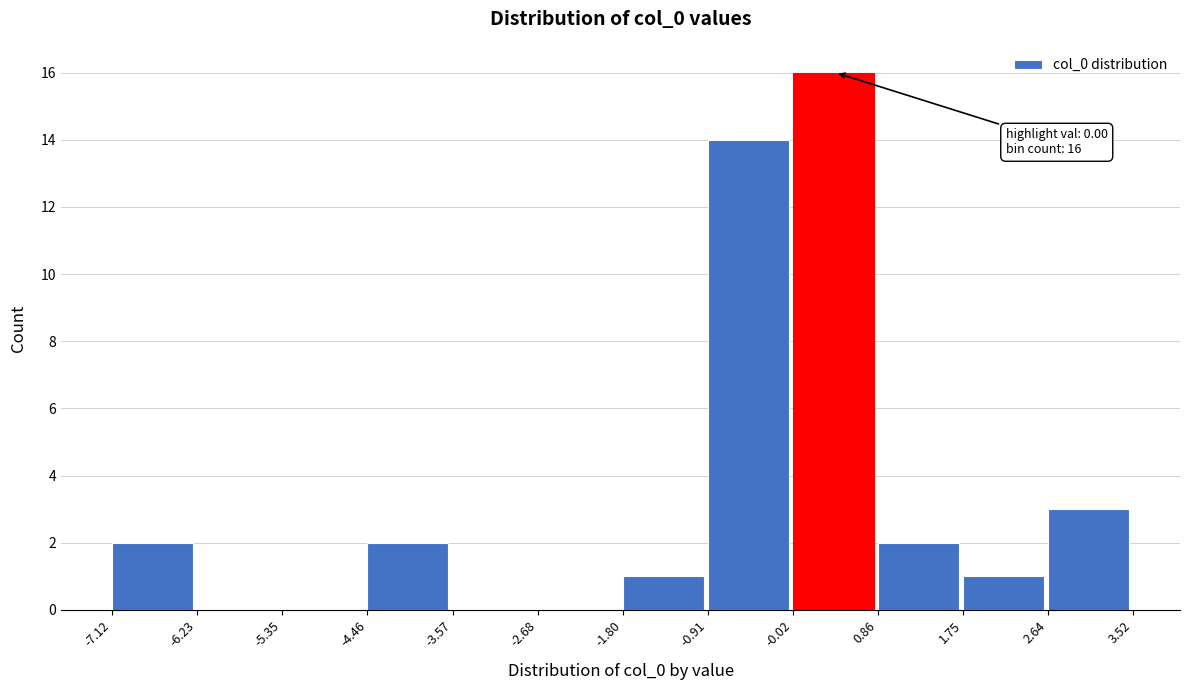

Which range on the x-axis has the tallest bar?

-0.02 to 0.86